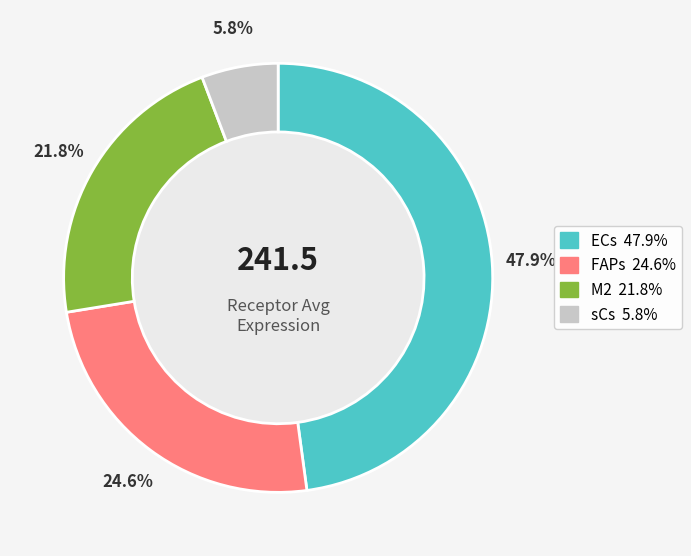

The FAPs slice represents 25% of the pie. True or false?

True